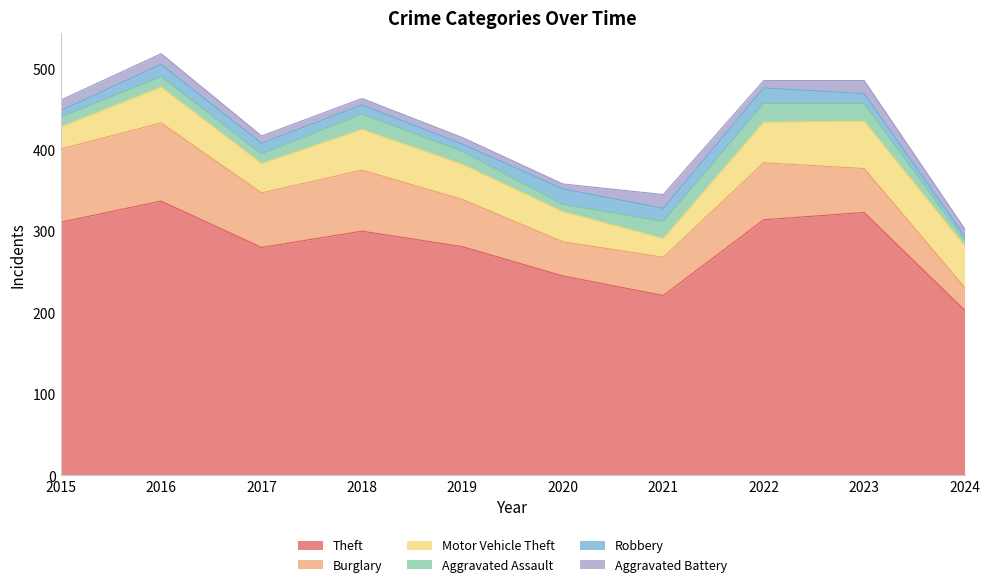

What are all the series names shown in the legend?

Theft, Burglary, Motor Vehicle Theft, Aggravated Assault, Robbery, Aggravated Battery